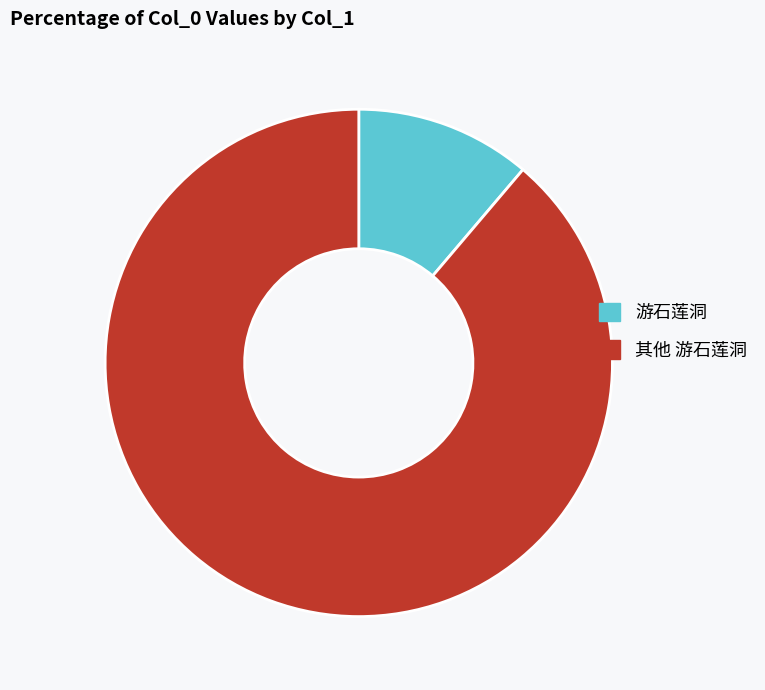

Is it true that 游石莲洞 is 11% of the pie?

True